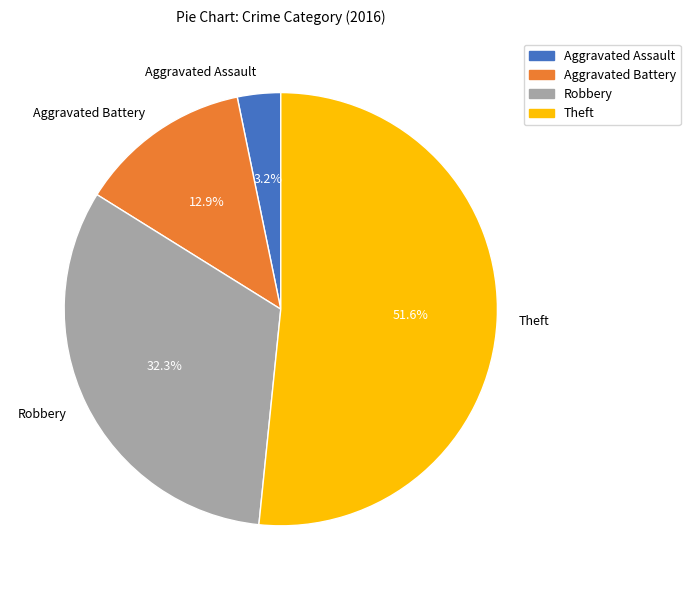

What percentage is the Robbery slice, to the nearest percent?

32%